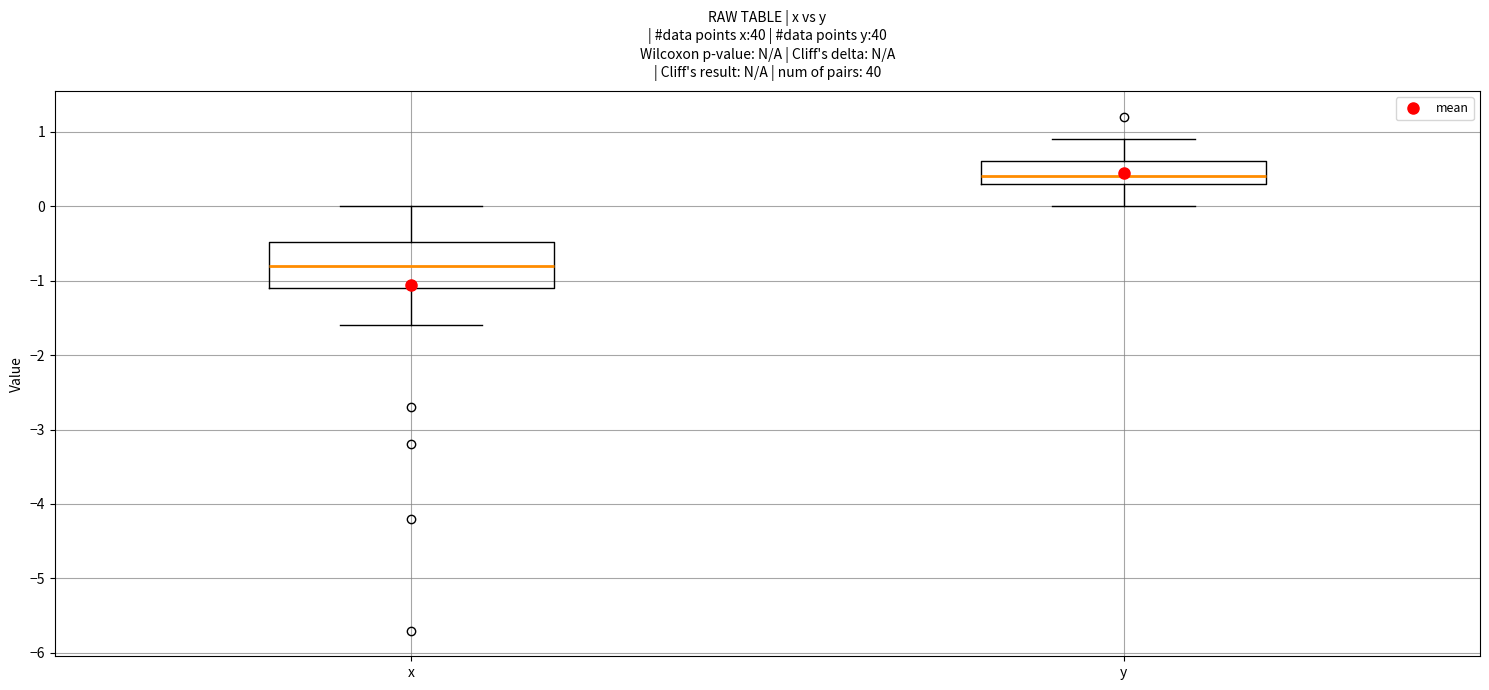

Which box has the highest median line?

y